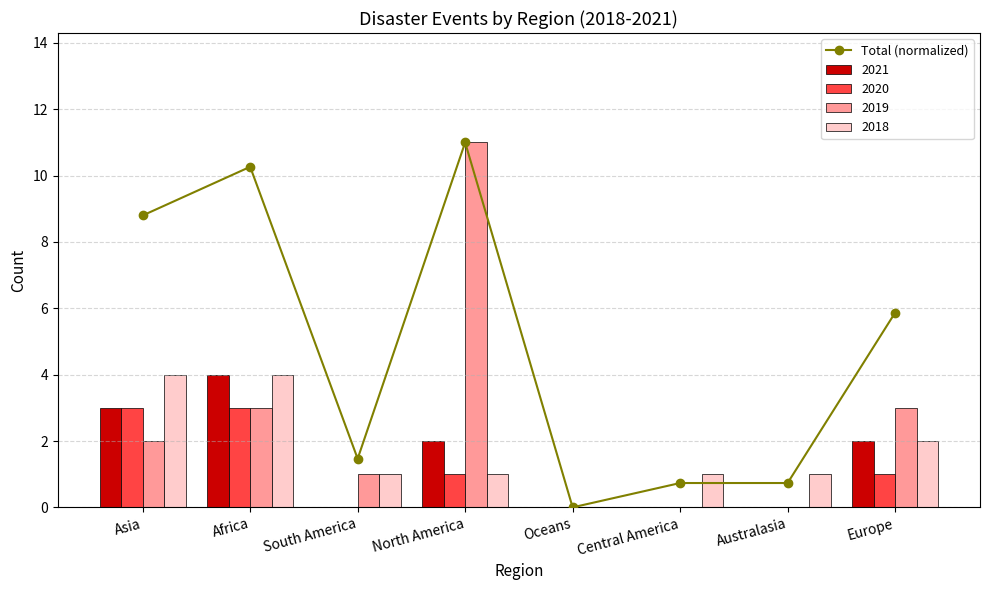

What is the difference between the second highest and minimum values?

10.3